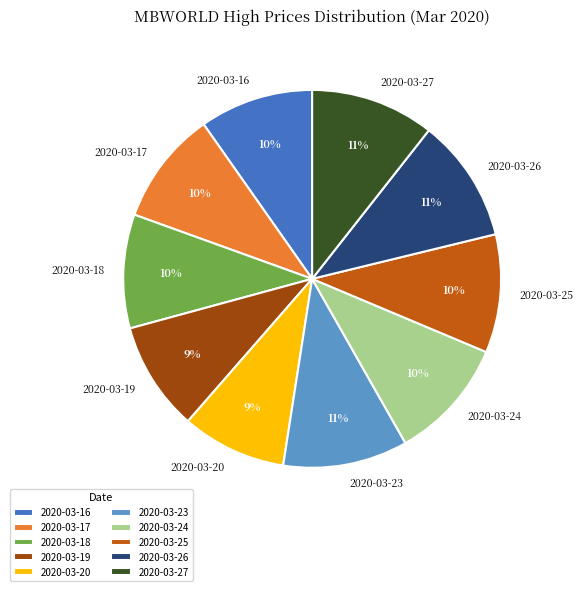

Do 2020-03-19 and 2020-03-23 together represent more than half of the pie?

No